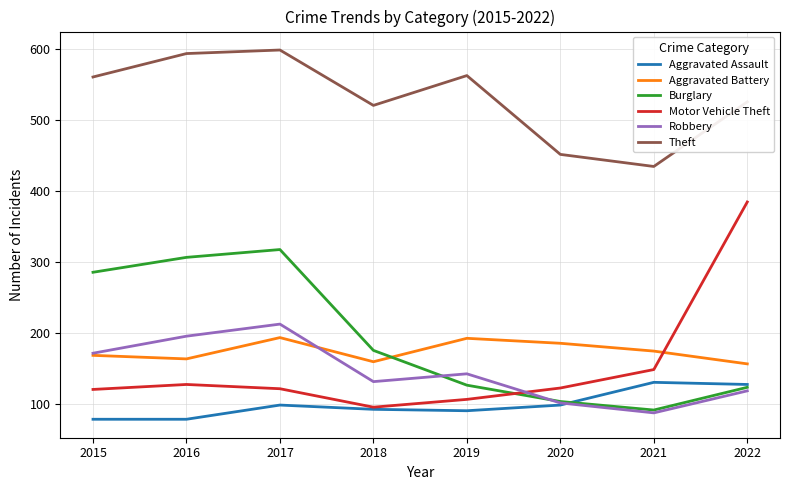

The Aggravated Battery series shows 194 at 2017. True or false?

True